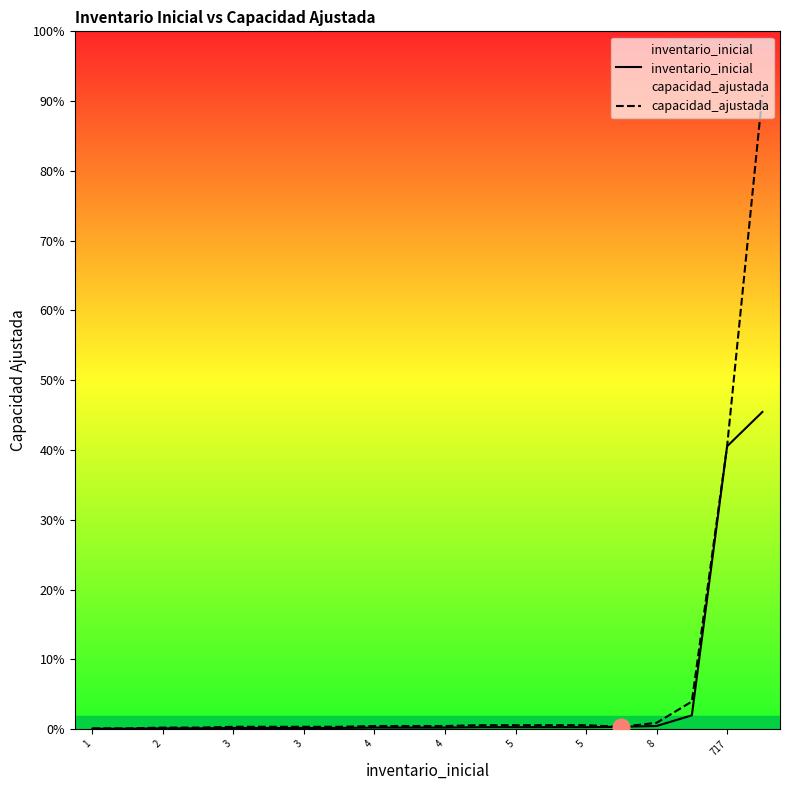

True or false: capacidad_ajustada and inventario_inicial cross at least once.

False